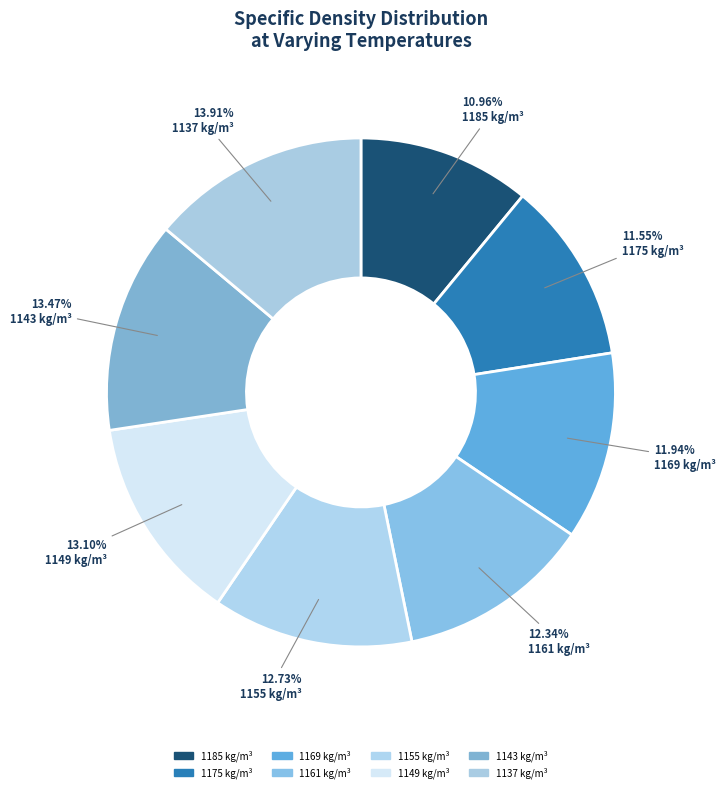

How many slices are in this pie chart?

8